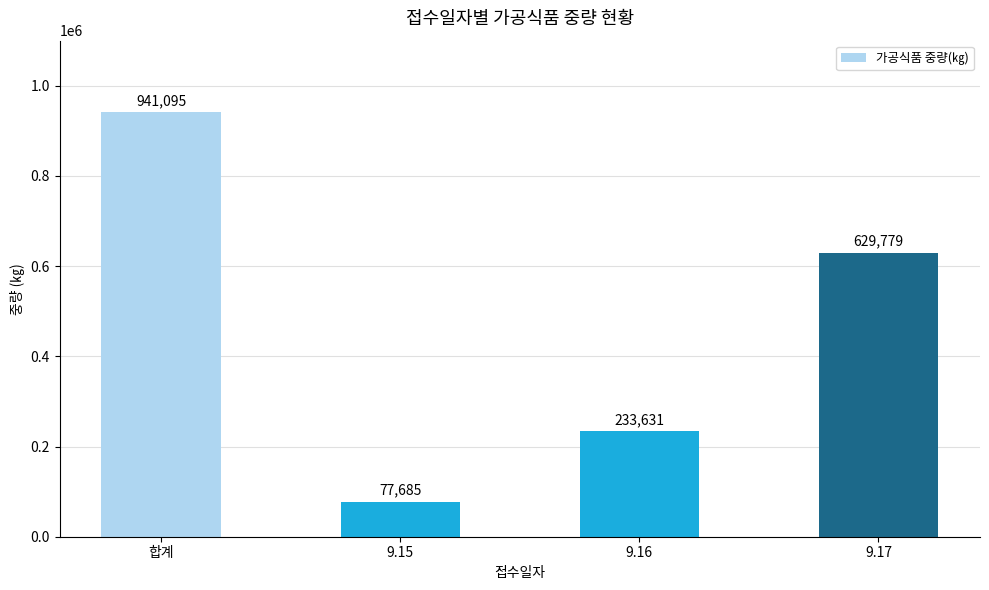

What is the difference between the second highest and minimum values?

552094